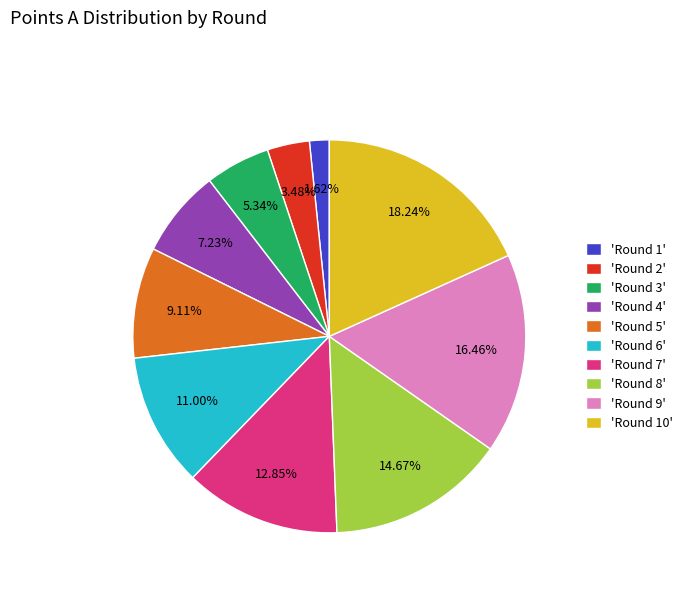

Is there any slice that represents more than half of the pie?

No